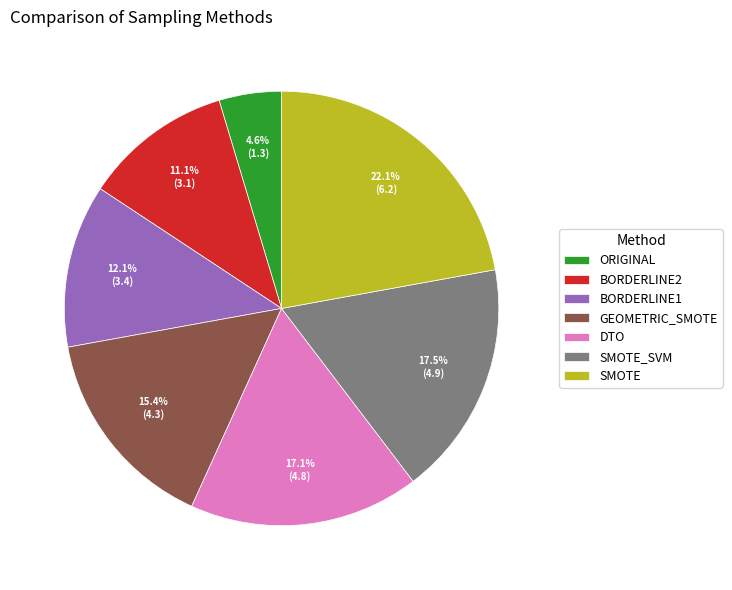

Between GEOMETRIC_SMOTE and BORDERLINE1, which is larger?

GEOMETRIC_SMOTE